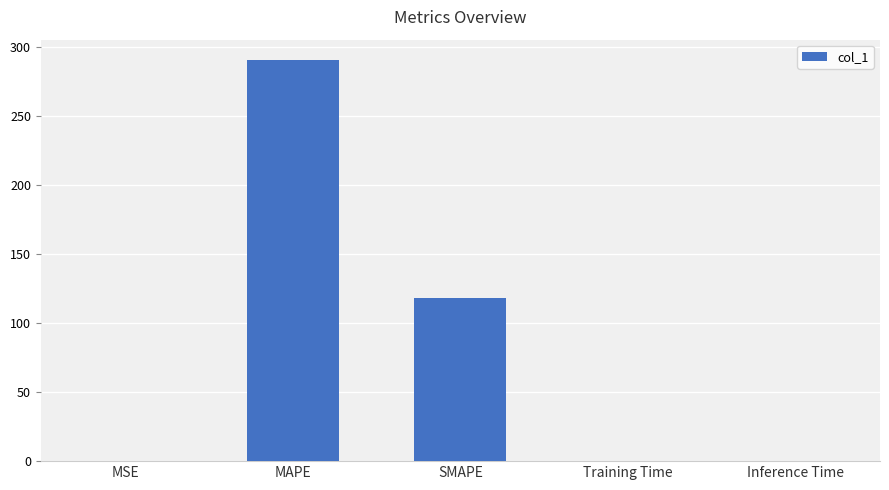

The chart shows a value of 0.0 at MSE. True or false?

True